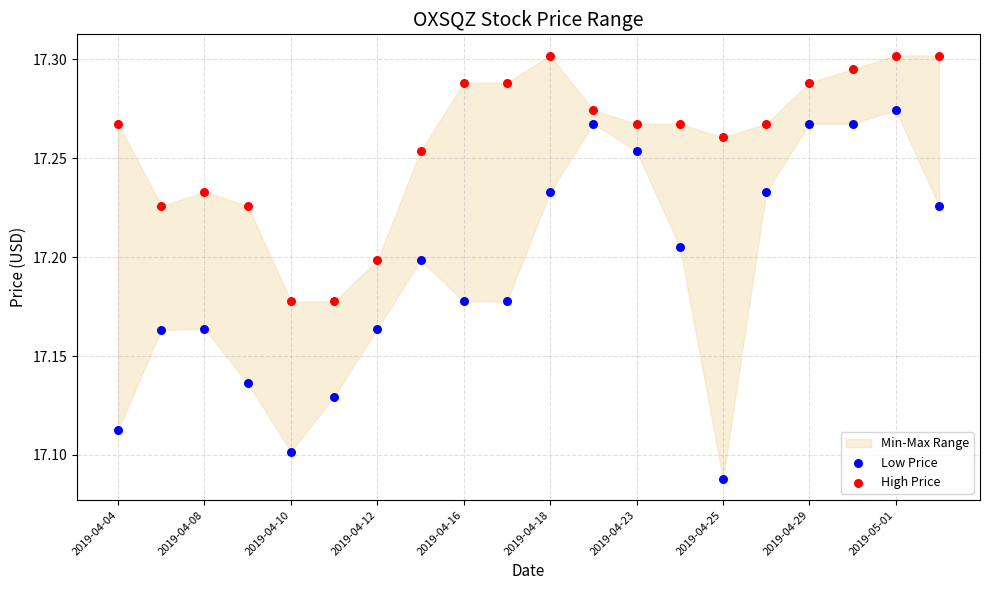

Which series reaches the maximum Y coordinate?

High Price